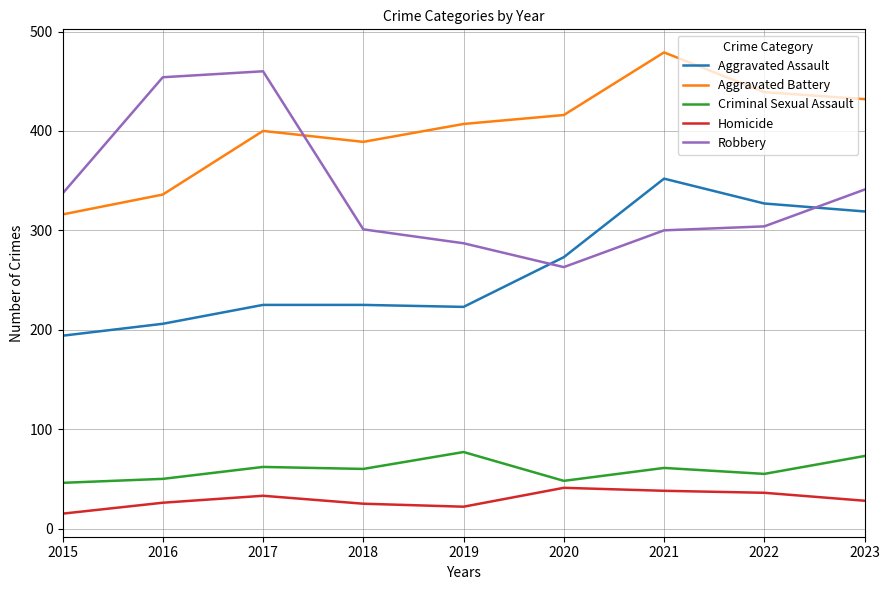

The value of Criminal Sexual Assault at 2019 is 77. True or false?

True